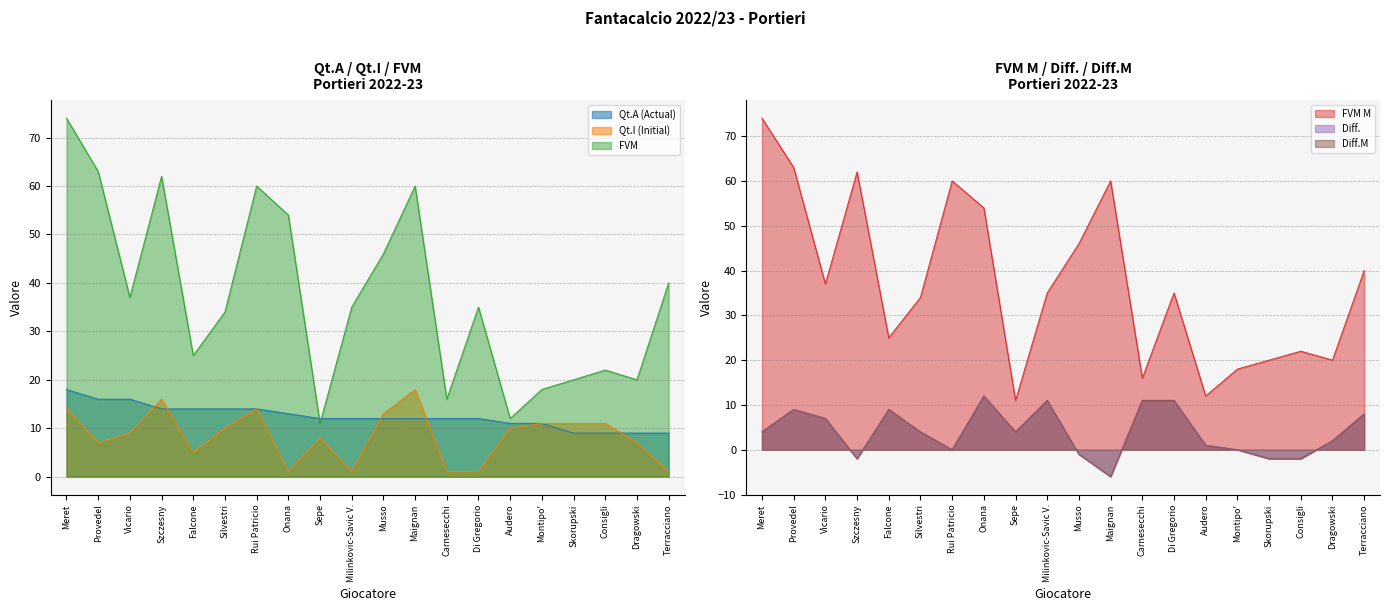

Rank the series at Musso from lowest to highest value.

Diff., Diff.M, Qt.A (Actual), Qt.I (Initial), FVM, FVM M